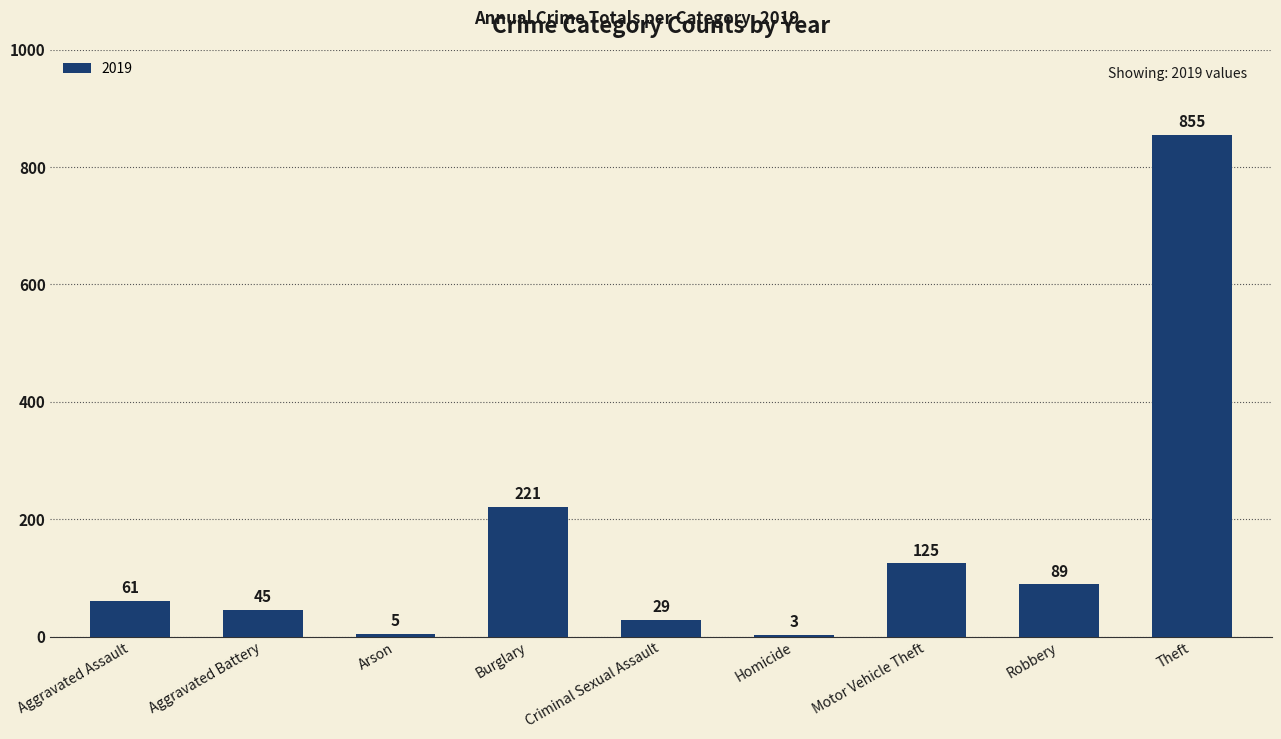

What is the maximum value shown in the chart?

855